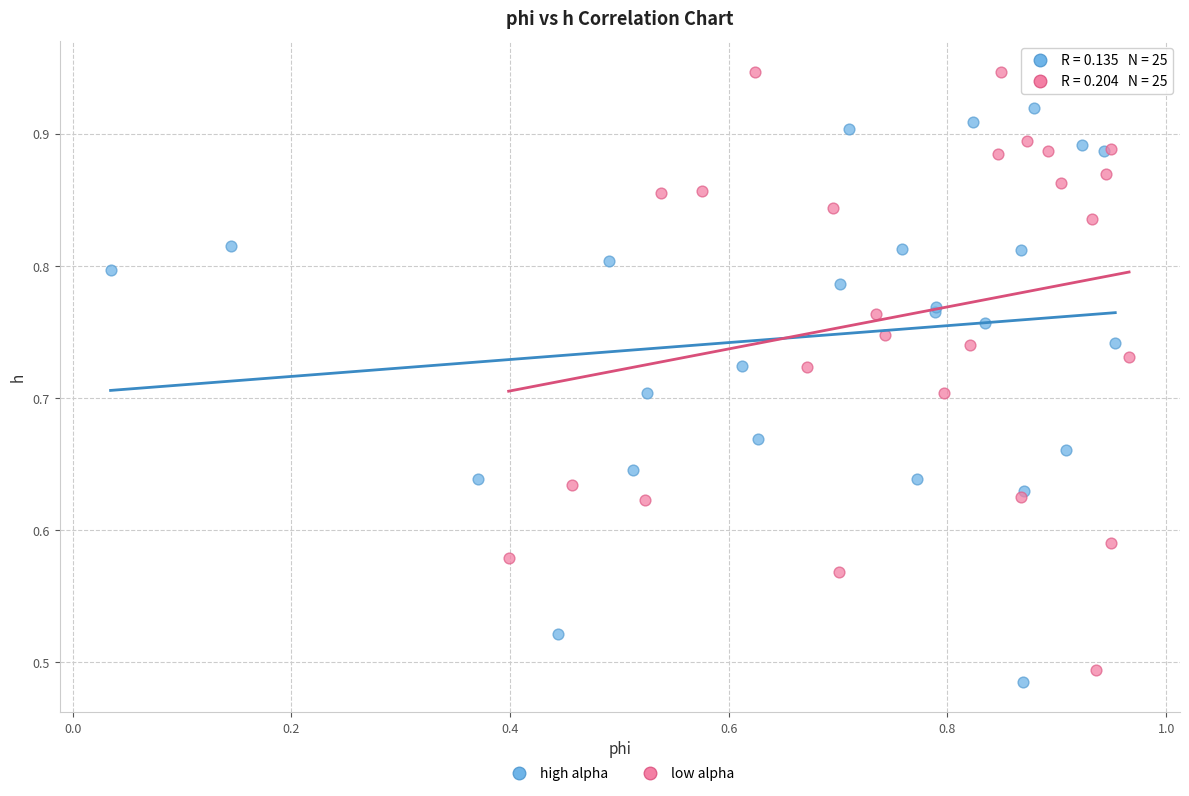

Which series contains the highest Y value?

low alpha